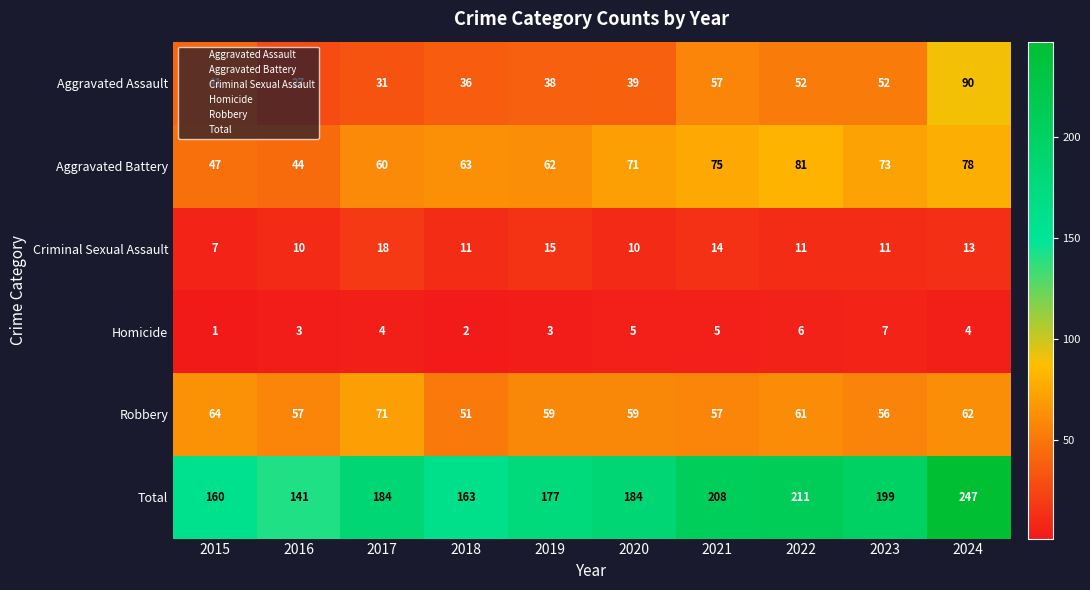

The value of Total at 2019 is 270. True or false?

False